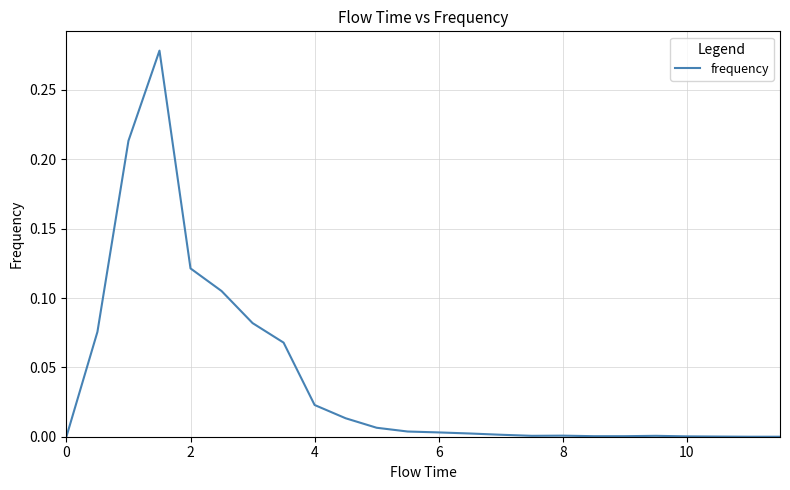

The chart shows a value of 0.0 at 8. True or false?

True